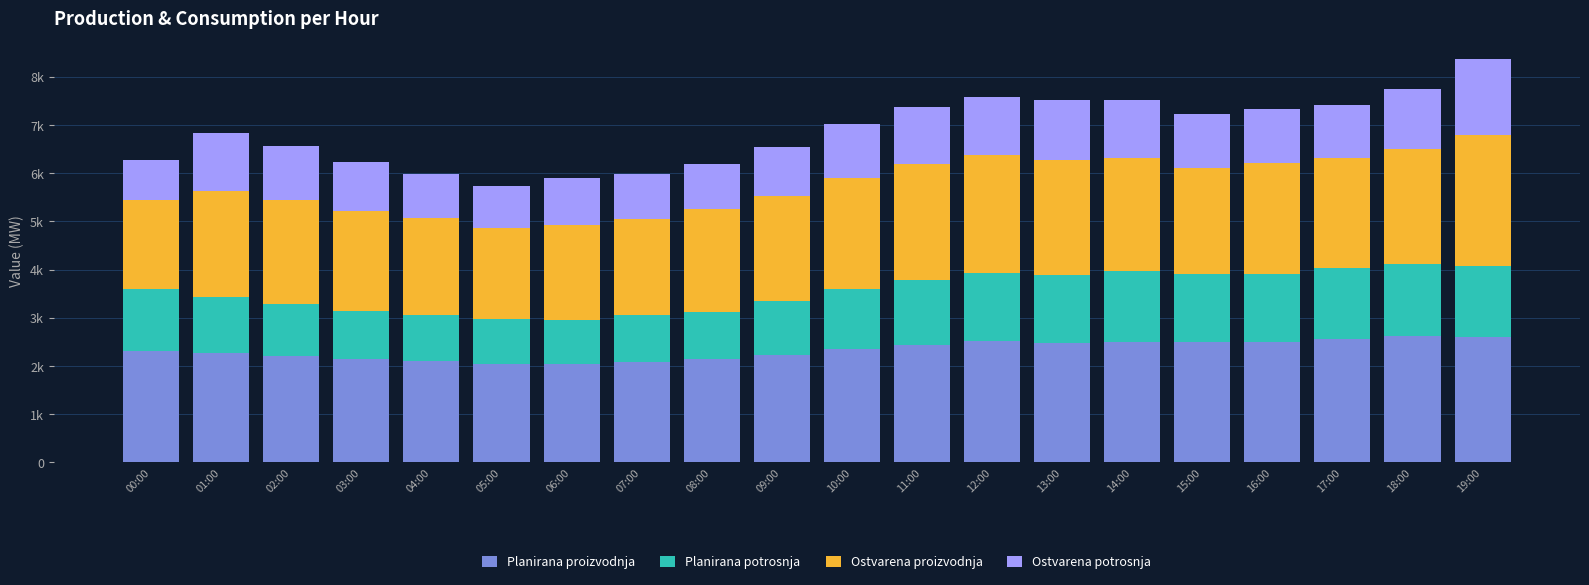

What is the label of the 17th bar from the right?

03:00